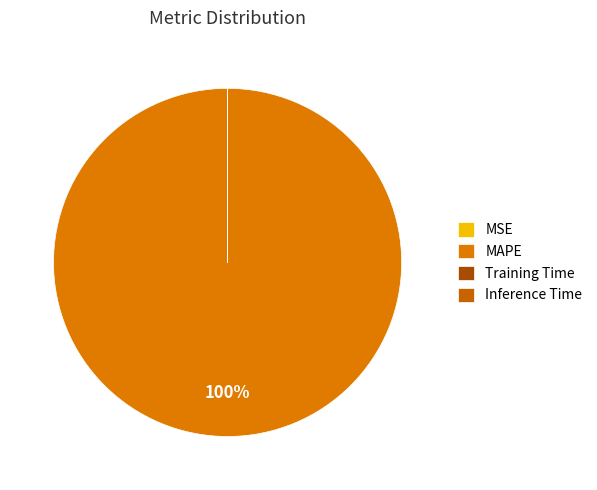

Is there a majority slice in this chart?

Yes